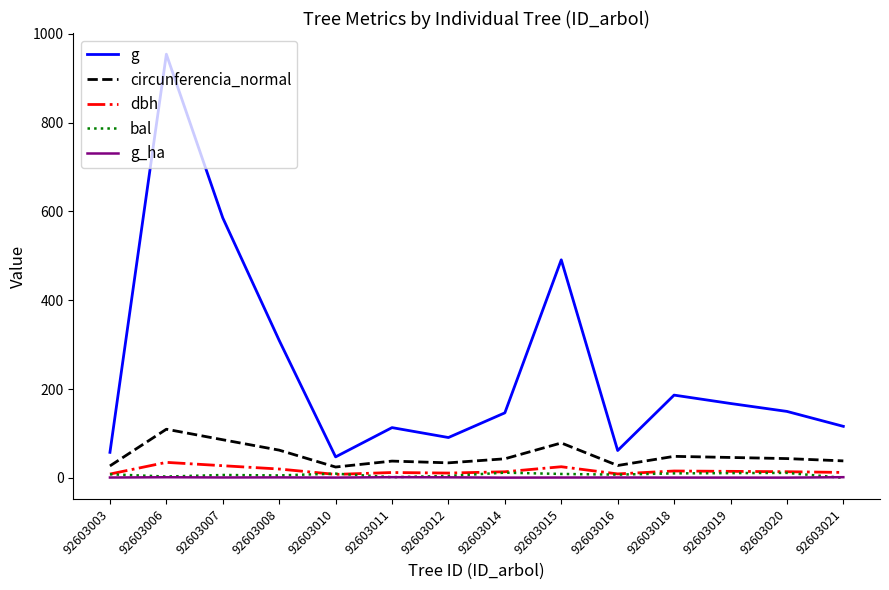

True or false: g and dbh cross at least once.

False